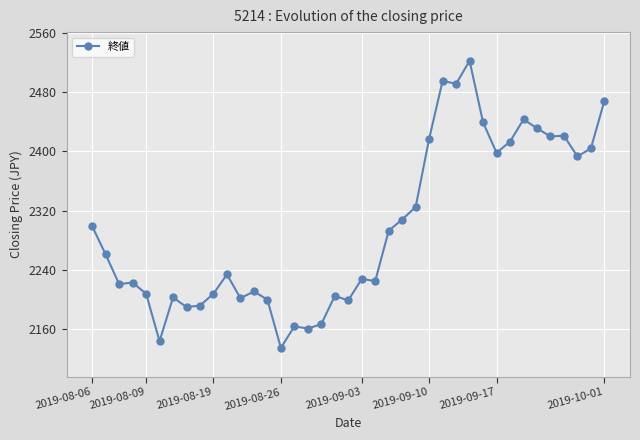

True or false: there are more than 0 points higher than both neighbors.

True